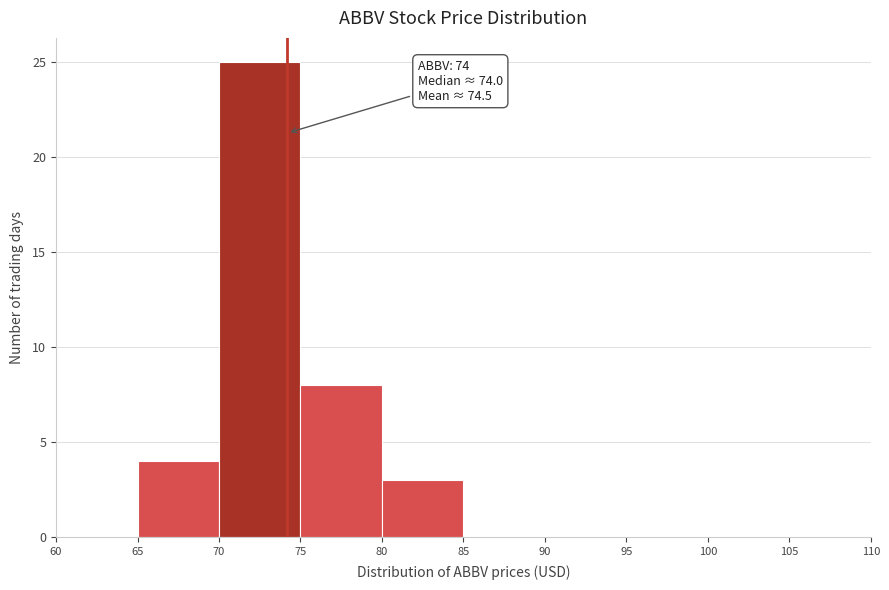

Over which range of the x-axis is the bar tallest?

70 to 75